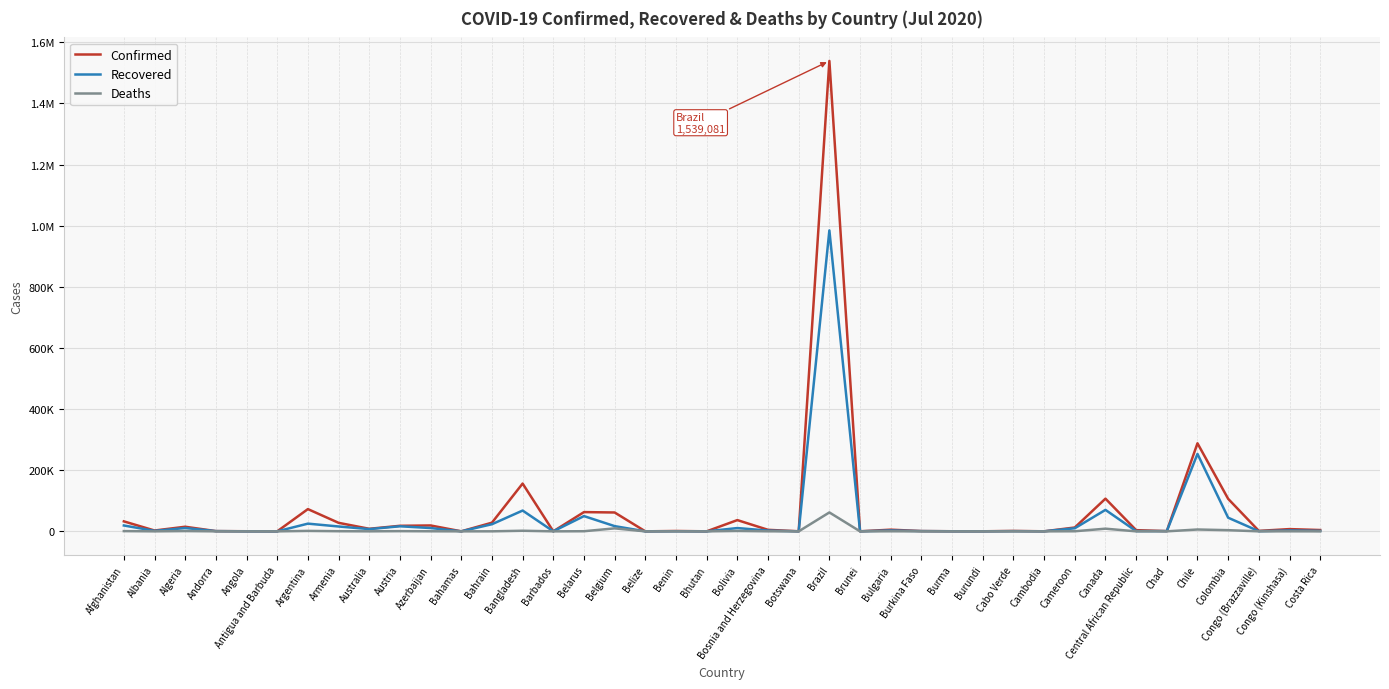

Does the chart have visible grid lines?

Yes